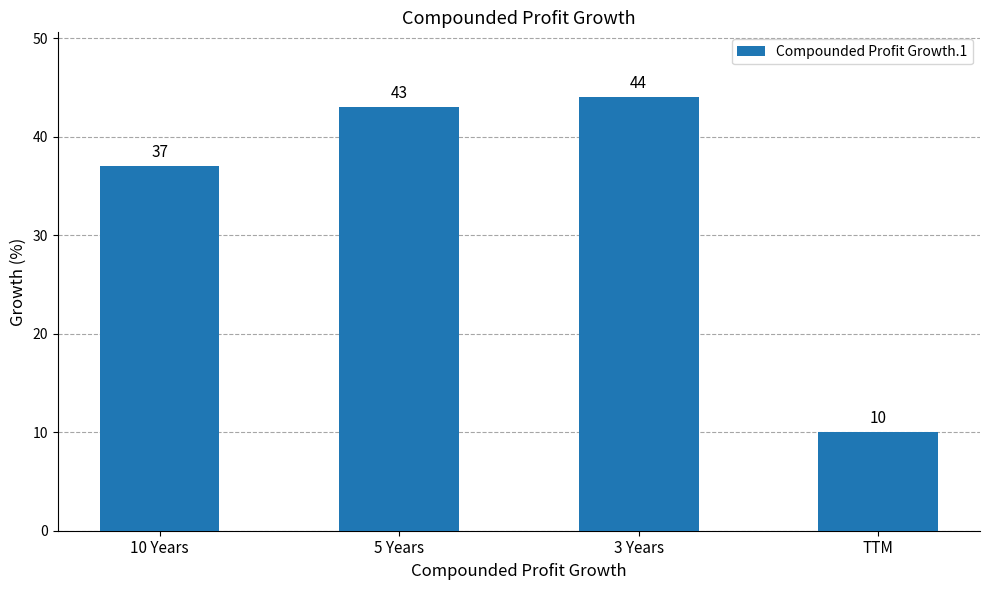

What position from the right is 5 Years?

3